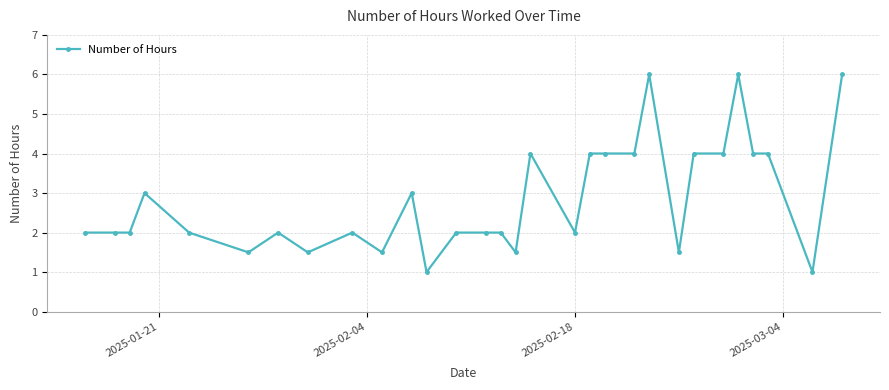

Does the chart display data point markers on the line(s)?

Yes